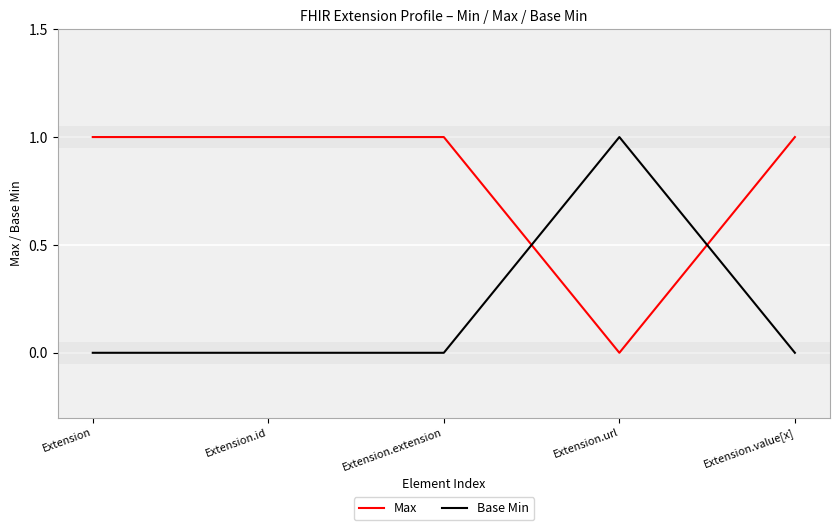

Rank the series at Extension.id from lowest to highest value.

Base Min, Max